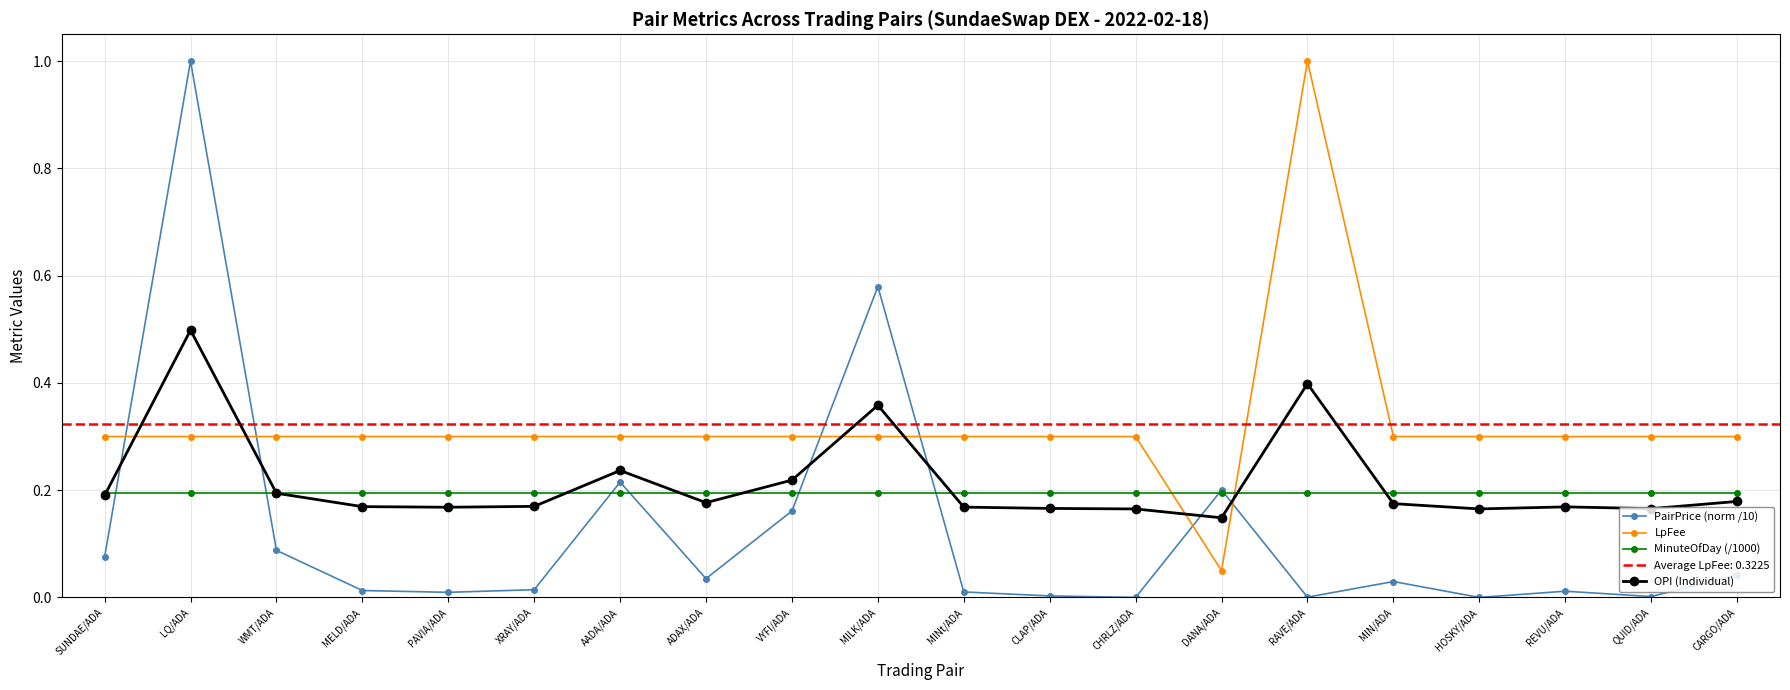

Which label corresponds to the largest value in the chart?

LQ/ADA